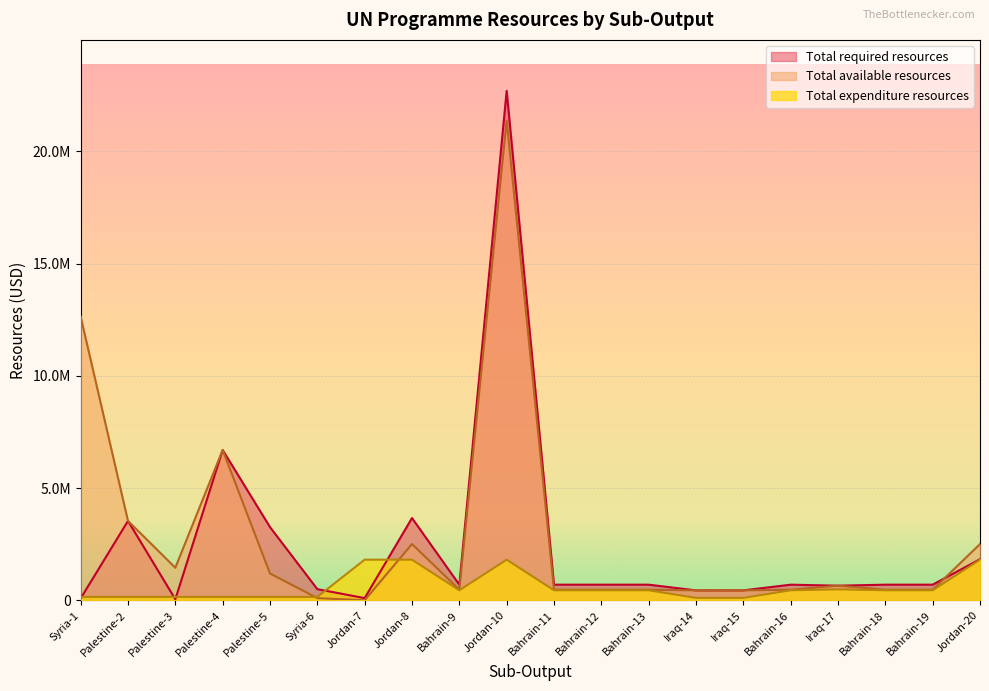

How many interior local valleys does the Total expenditure resources series have?

1